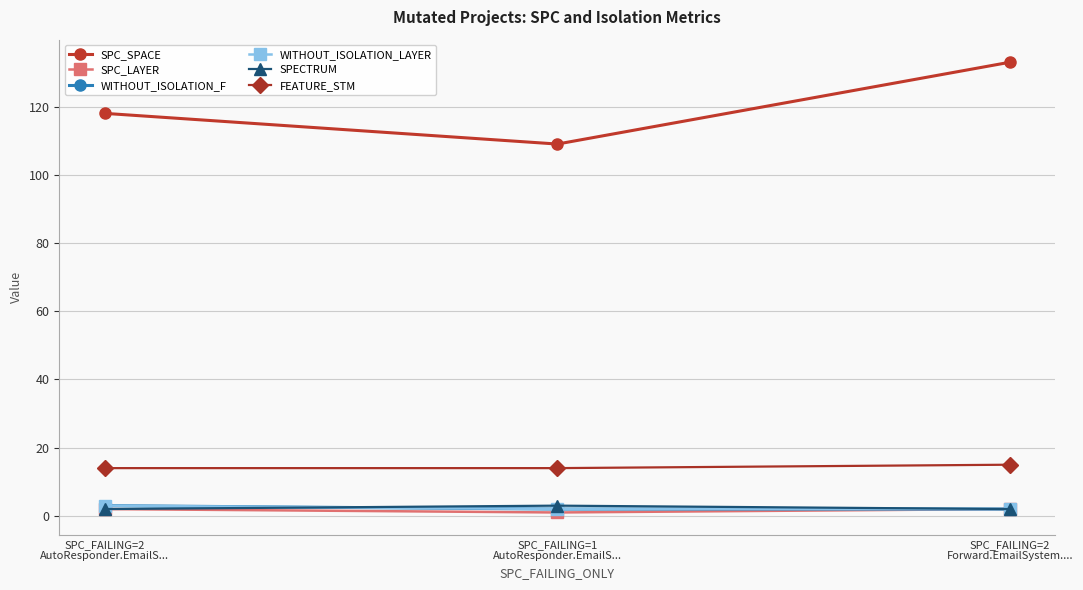

What is the greatest value displayed?

133